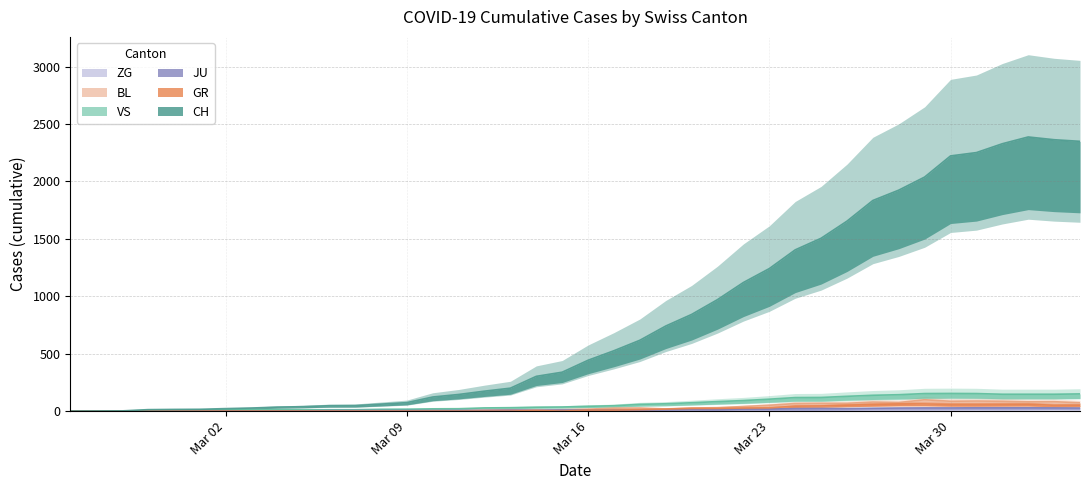

True or false: ZG and GR cross at least once.

False